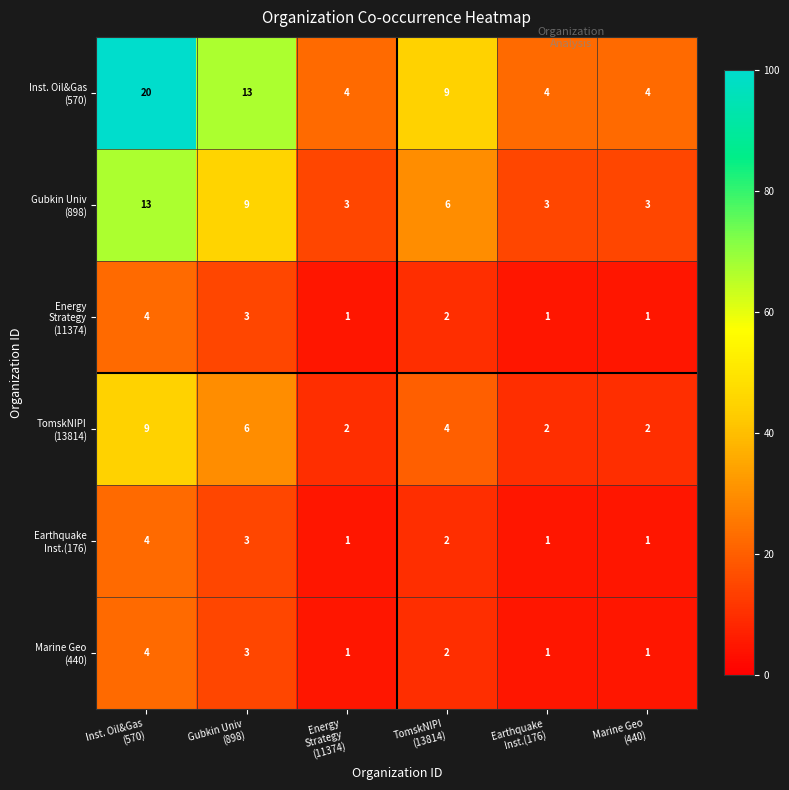

At how many categories does at least one series exceed 6?

3